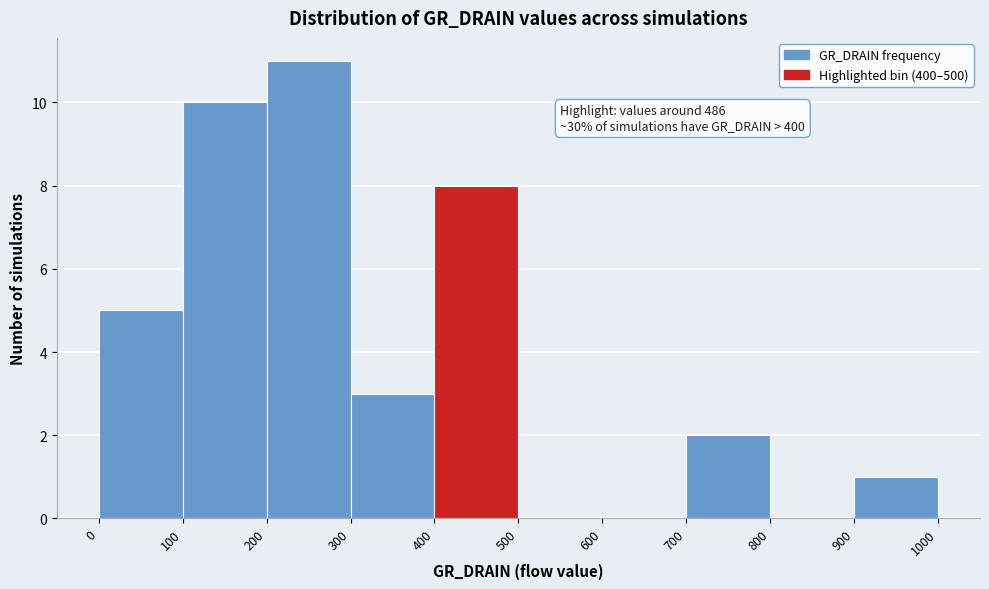

Over which range of the x-axis is the bar tallest?

200 to 300